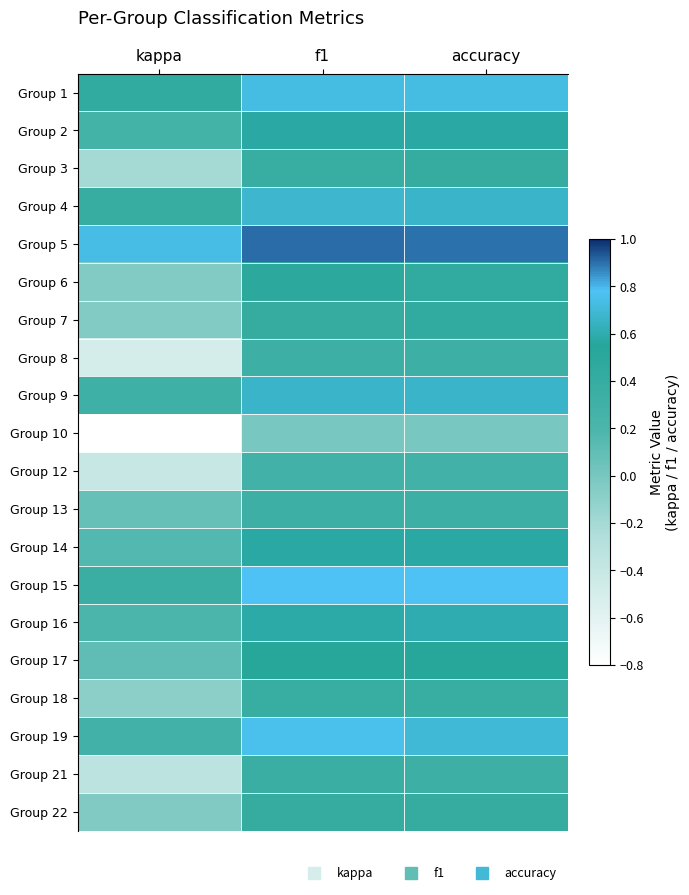

Rank the series at kappa from lowest to highest value.

Group 10, Group 8, Group 12, Group 21, Group 3, Group 18, Group 6, Group 7, Group 22, Group 13, Group 17, Group 14, Group 16, Group 2, Group 19, Group 9, Group 15, Group 4, Group 1, Group 5